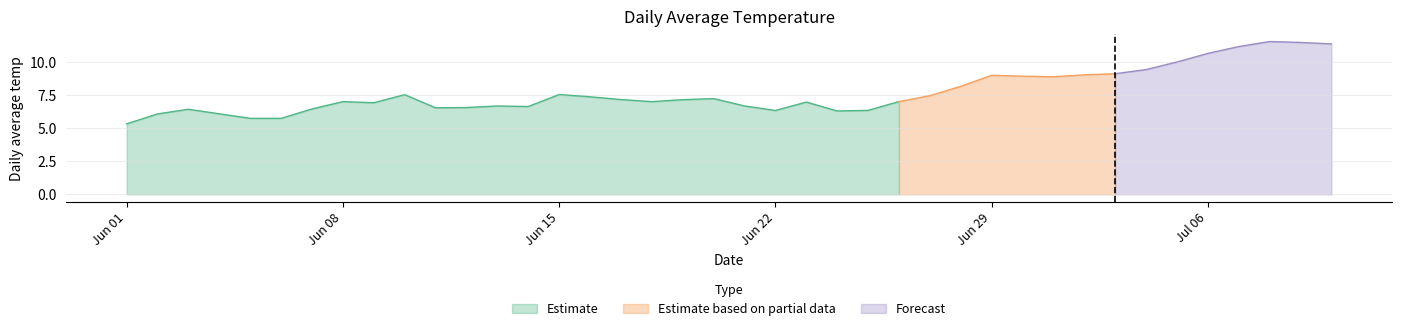

What is the difference between the maximum and second lowest values?

5.8